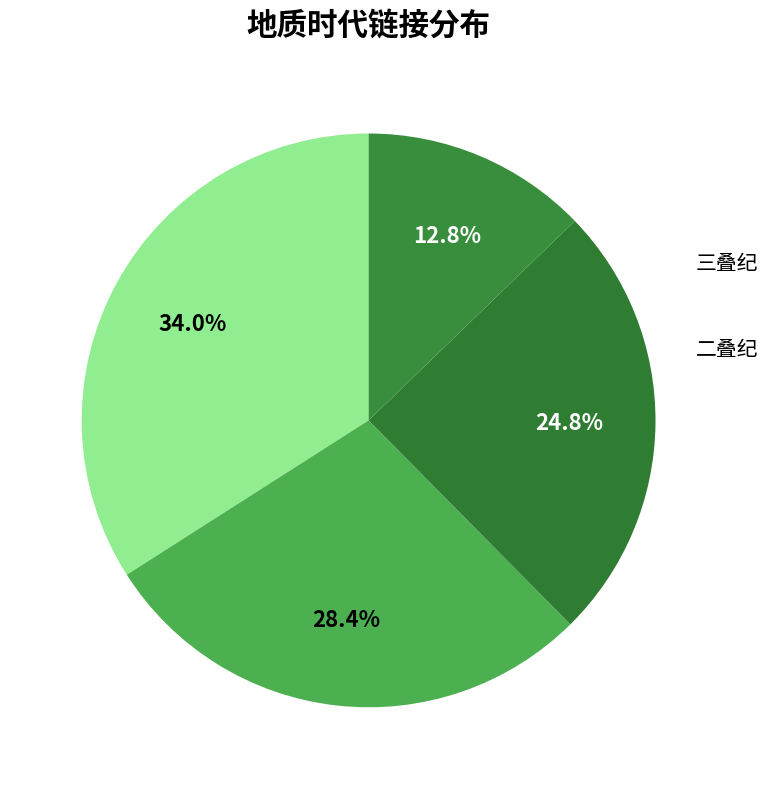

Which category has the smallest portion of the pie?

前寒武纪